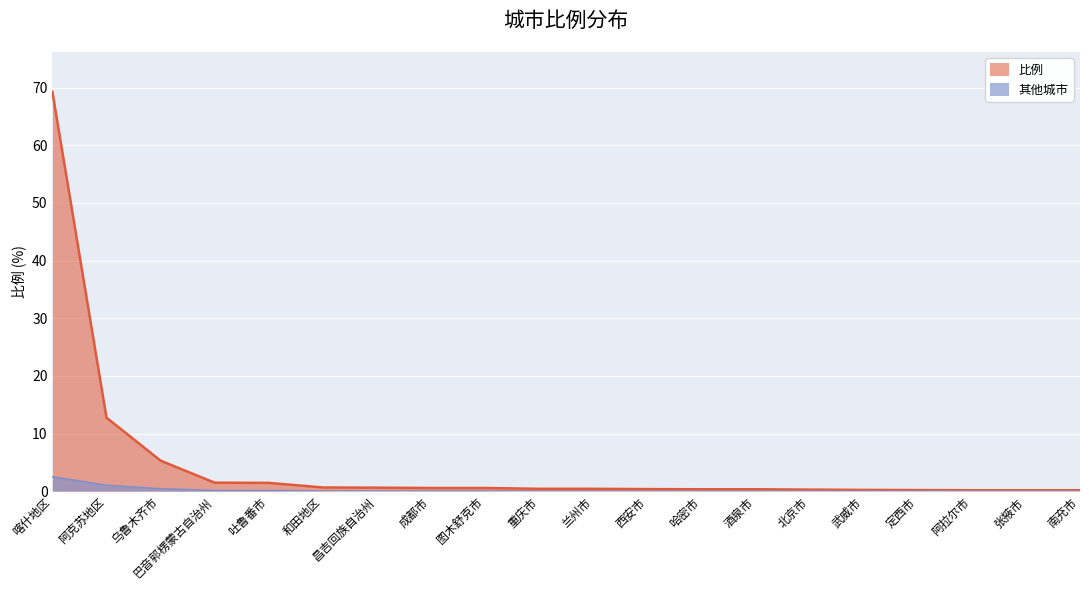

True or false: the data has more than 2 interior local peaks.

False